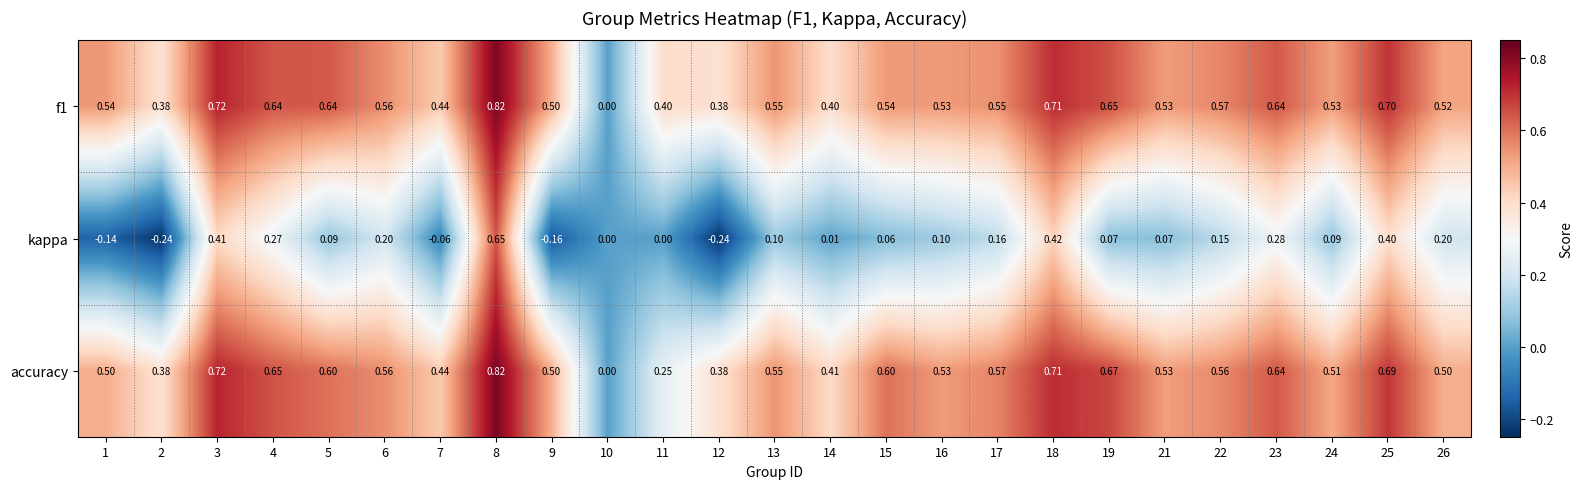

Is the value of f1 at 21 greater than the value of kappa at 6?

Yes